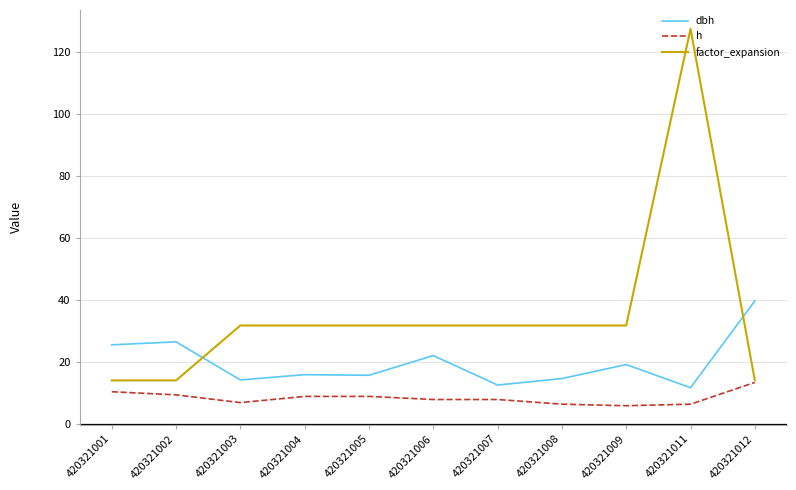

What is the spread (max minus min) of values at 420321005?

22.8